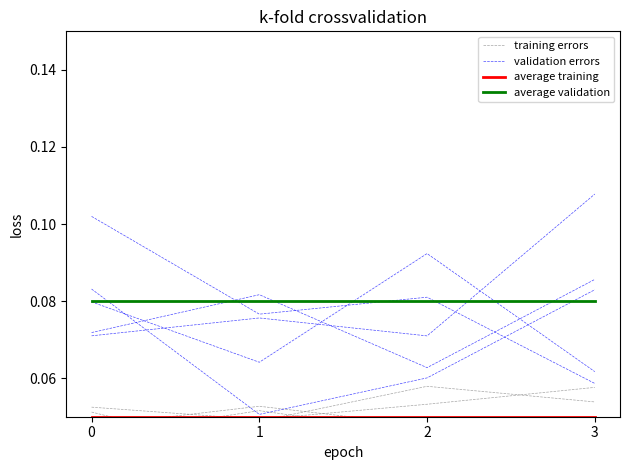

Between 0 and 3, which series saw the biggest shift?

validation errors